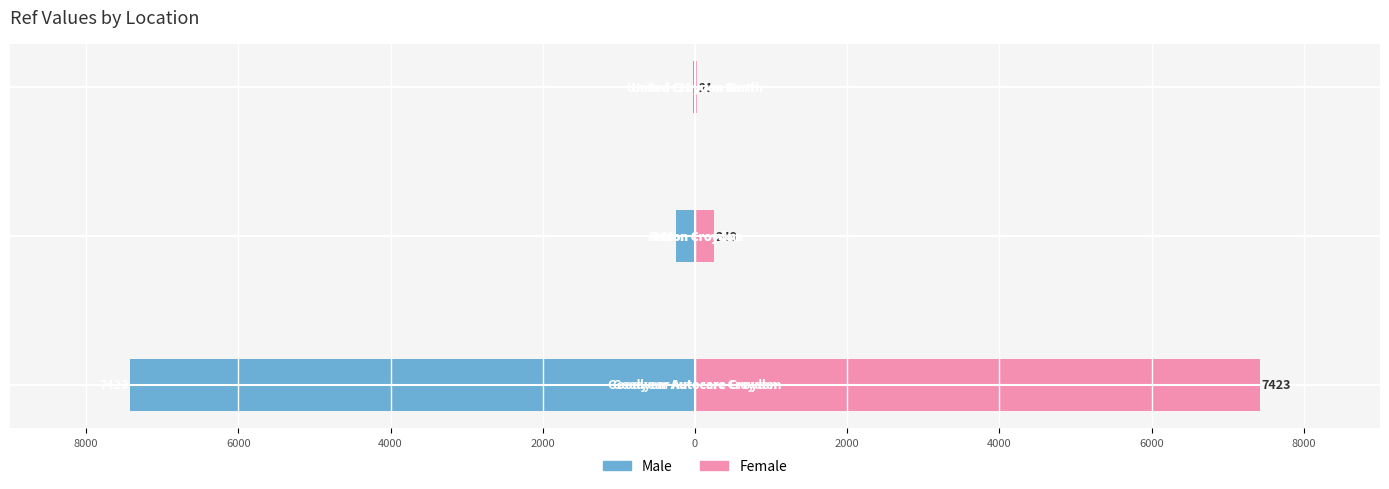

Reading left to right, what are all the values shown in this chart?

Male: -7423	-249	-21
Female: 7423	249	21